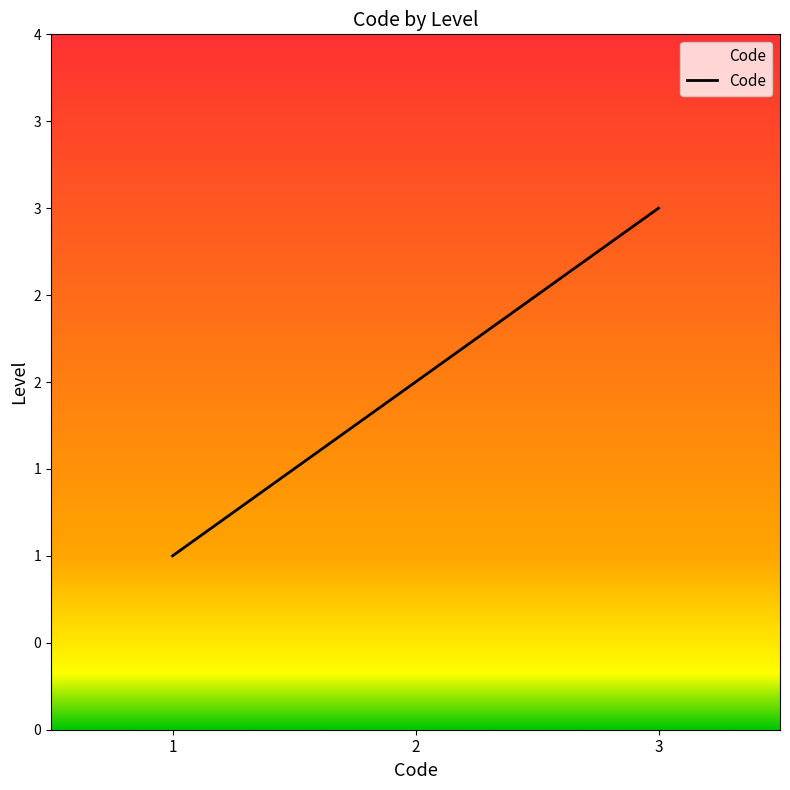

Rank the categories by value from highest to lowest.

3, 2, 1